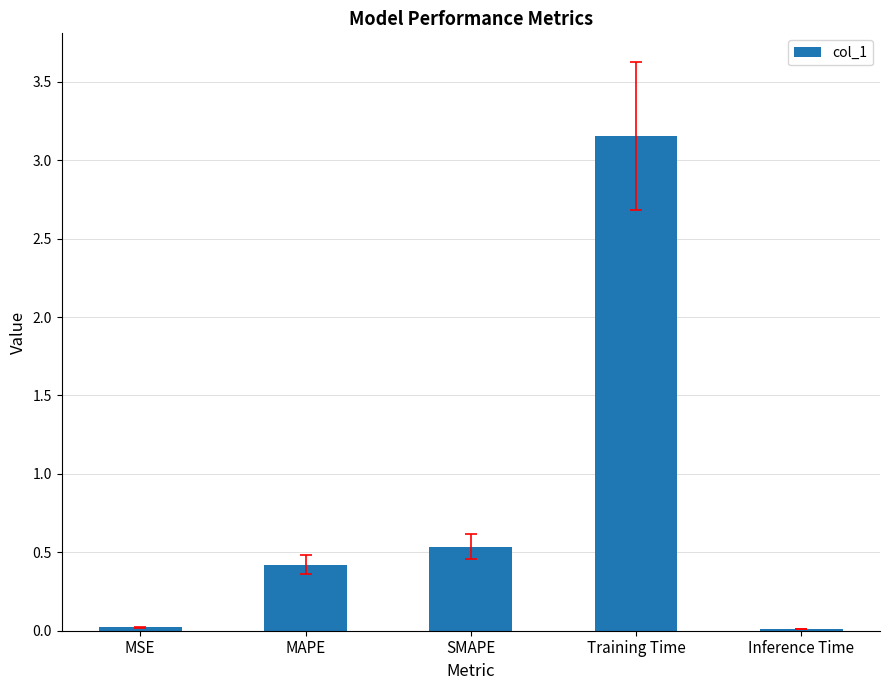

What value does the data have at MAPE?

0.4